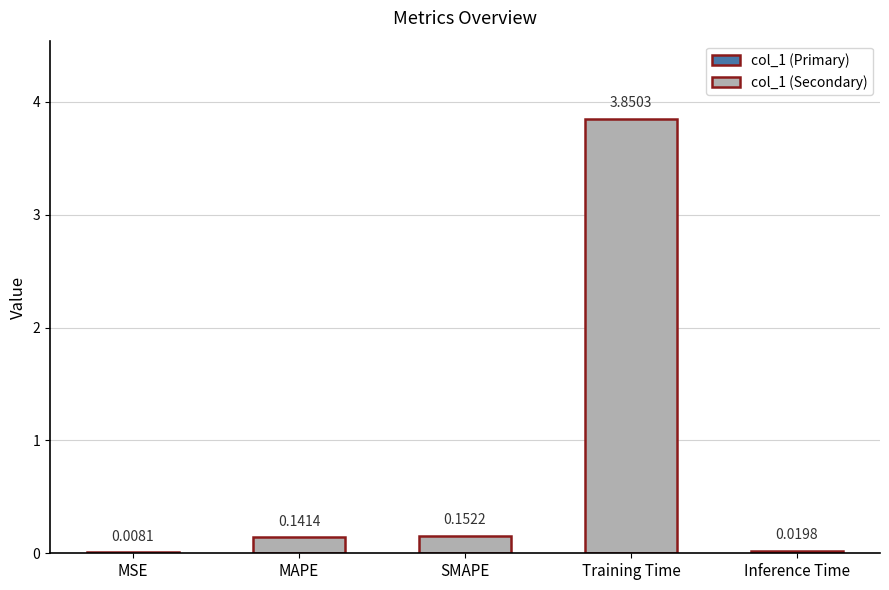

What is the change in value from SMAPE to Inference Time?

-0.1